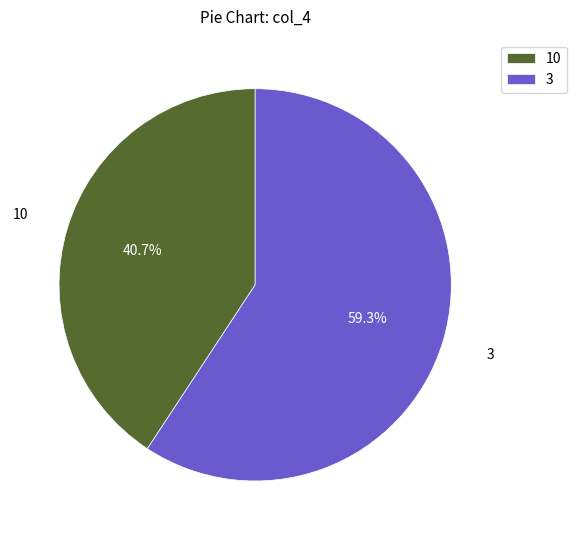

To the nearest percent, what percentage of the pie is 10?

41%